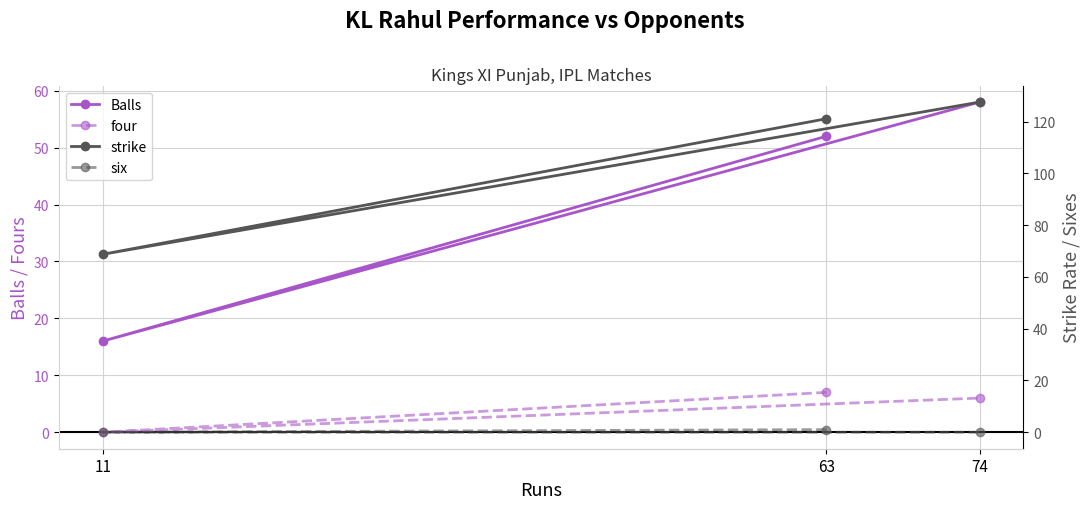

What is the spread (max minus min) of values at 63?

120.2